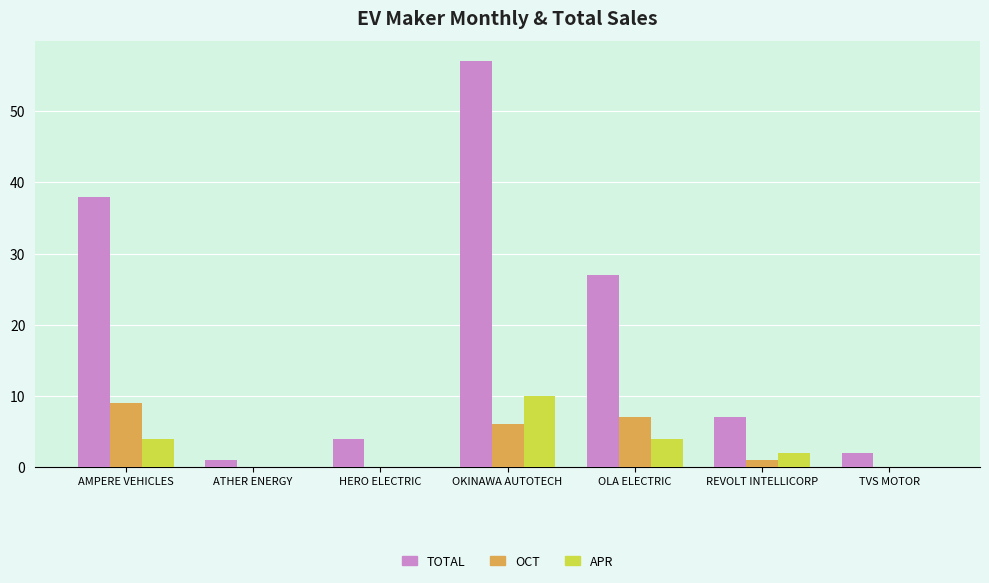

What is the total value across all series at REVOLT INTELLICORP?

10